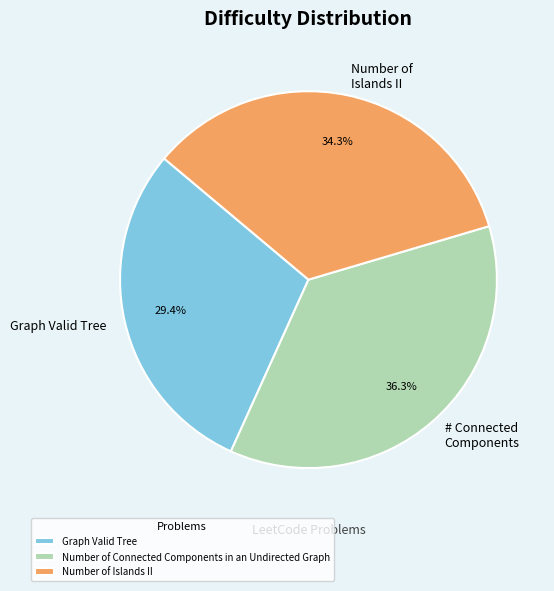

Approximately how many times larger is the value at Number of Islands II compared to Graph Valid Tree?

1.2